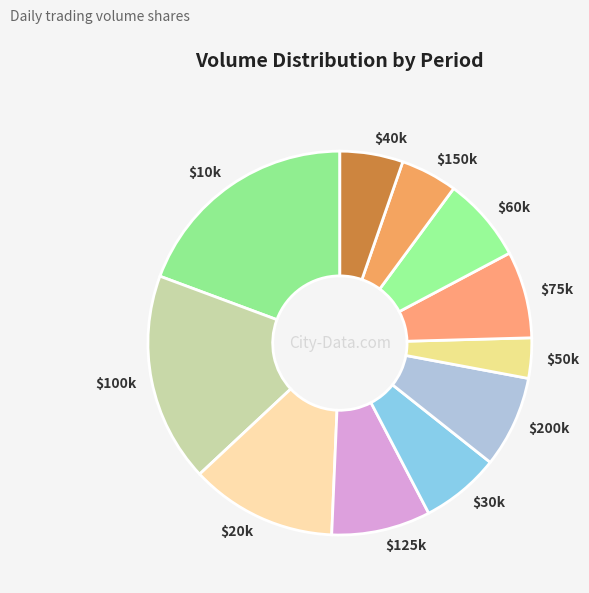

True or false: $100k accounts for 18% of the total.

True